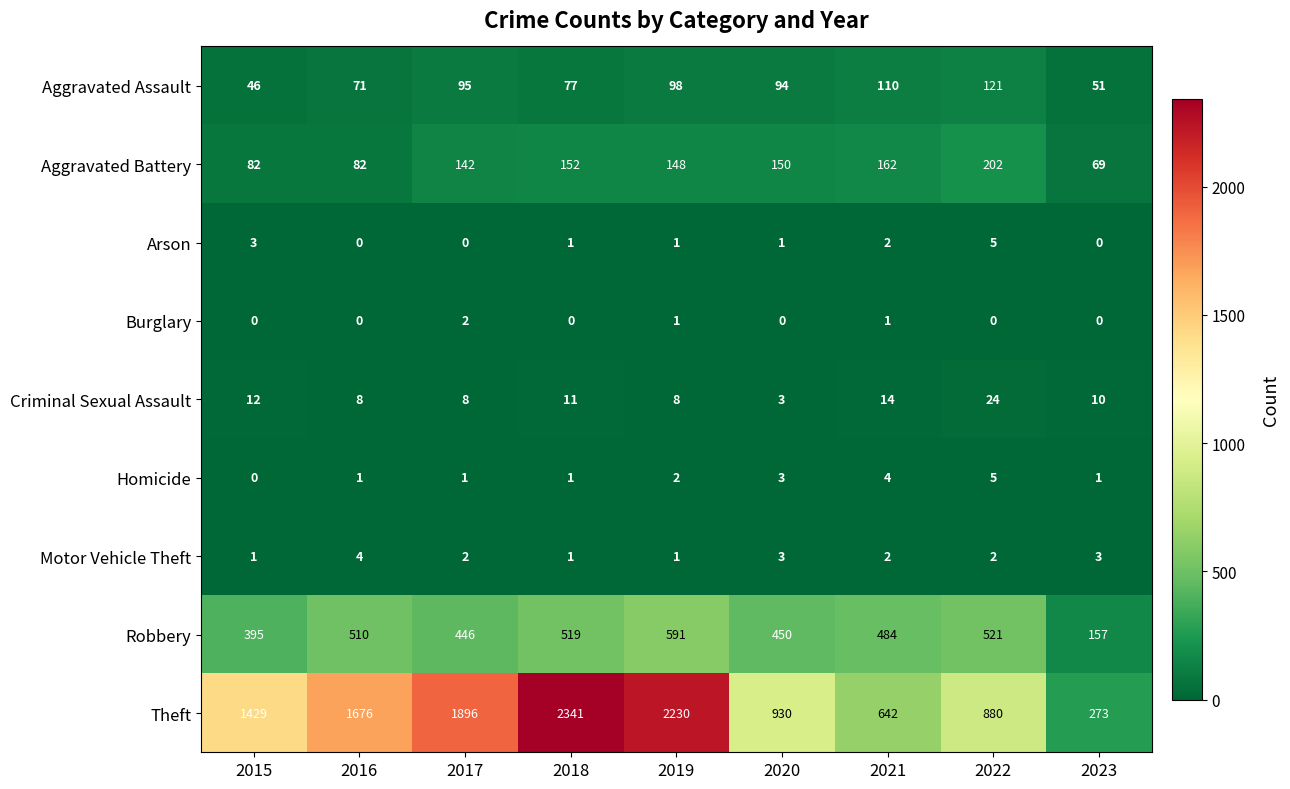

What is the total value across all series at 2019?

3080